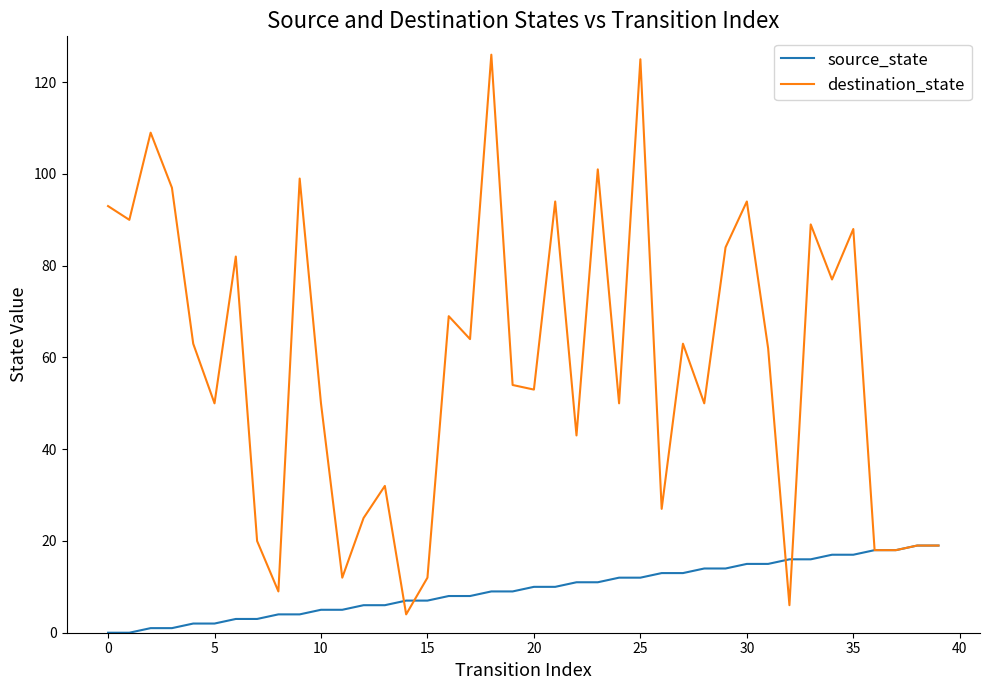

Rank the series by their maximum value, from highest to lowest.

destination_state, source_state